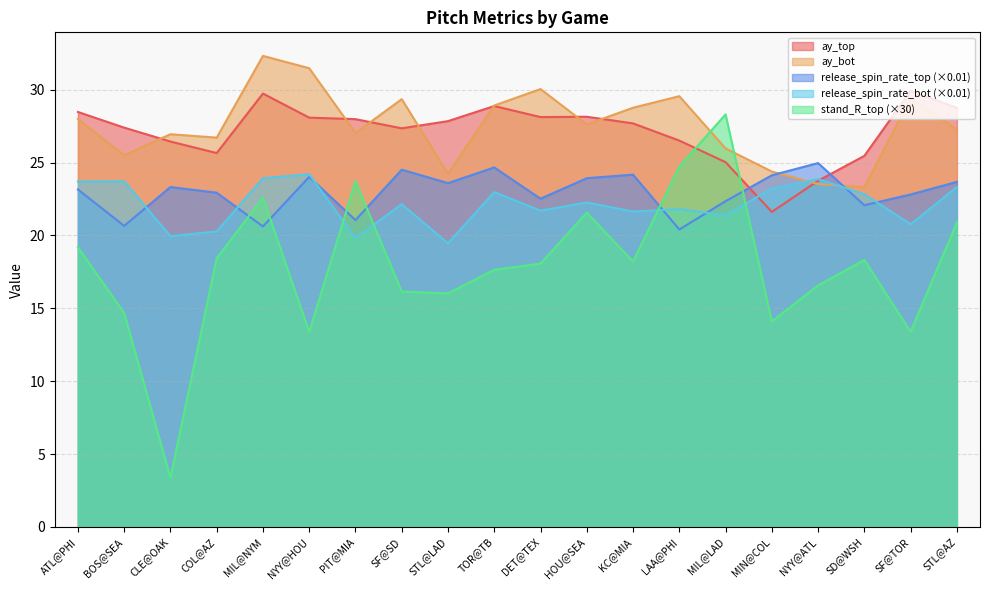

Read the ay_top value at MIL@NYM.

29.7